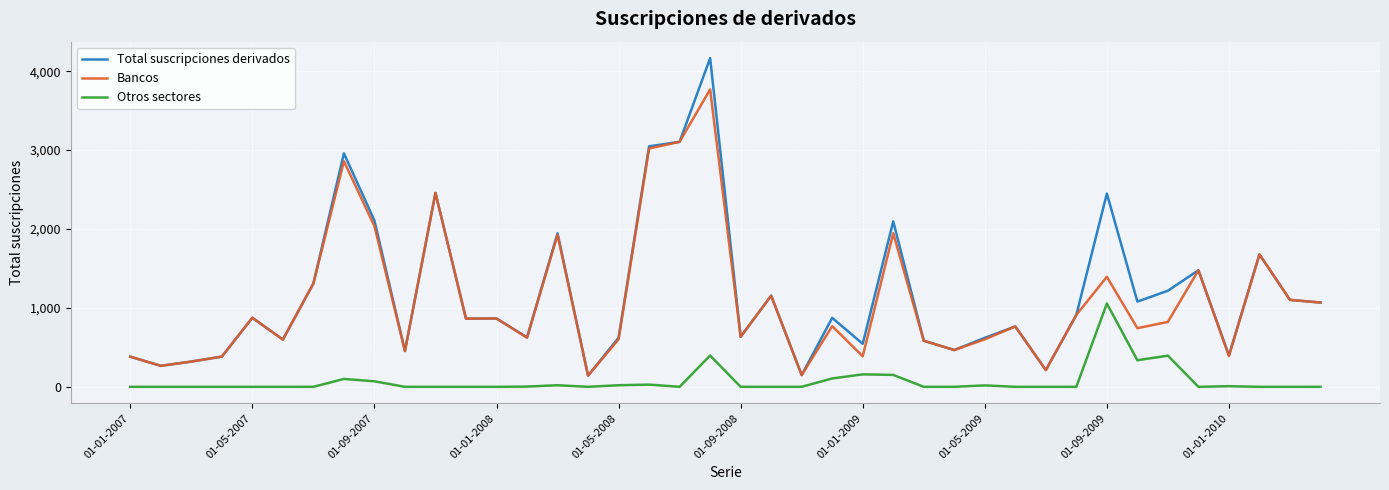

List the series in order of their peak value, highest first.

Total suscripciones derivados, Bancos, Otros sectores